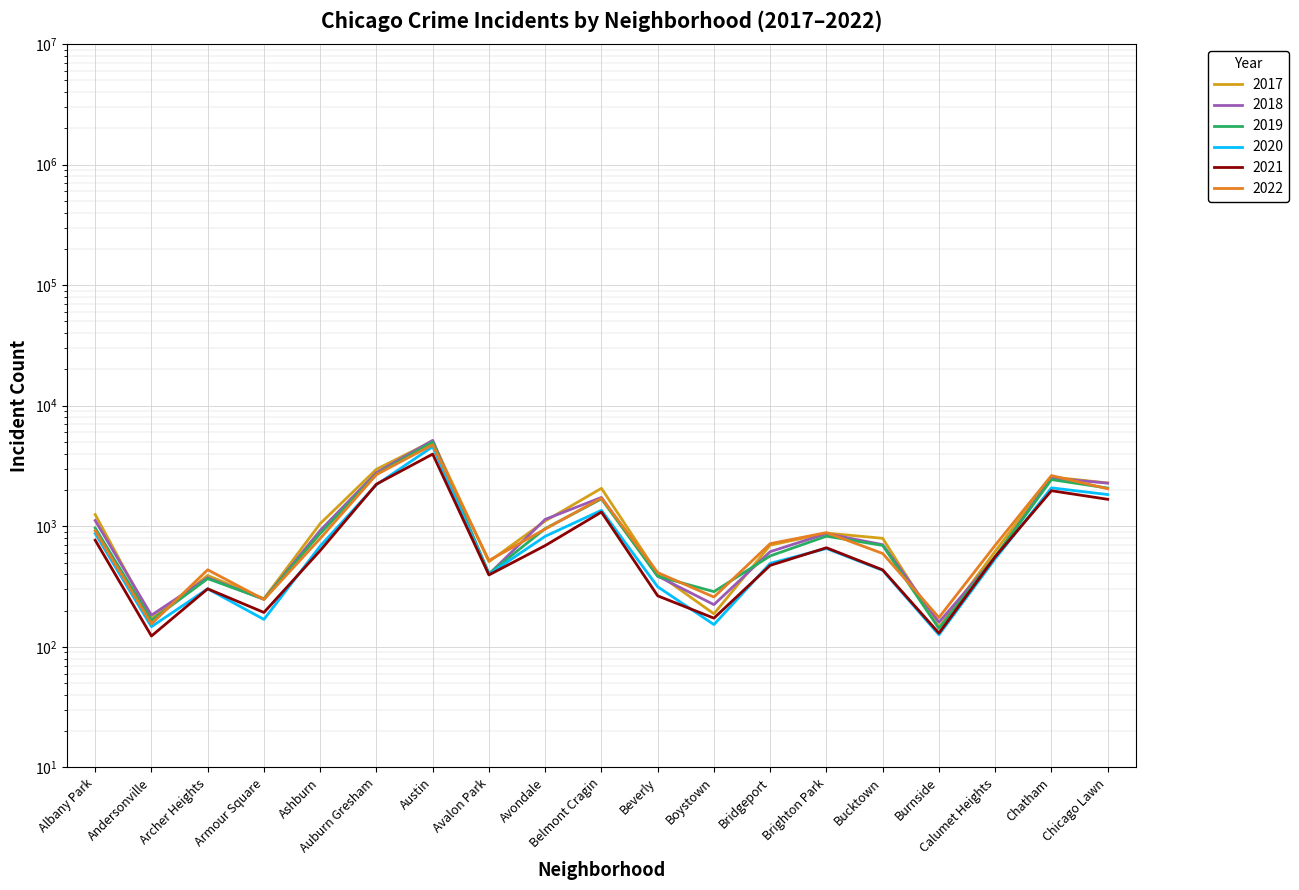

What is the smallest value displayed?

123